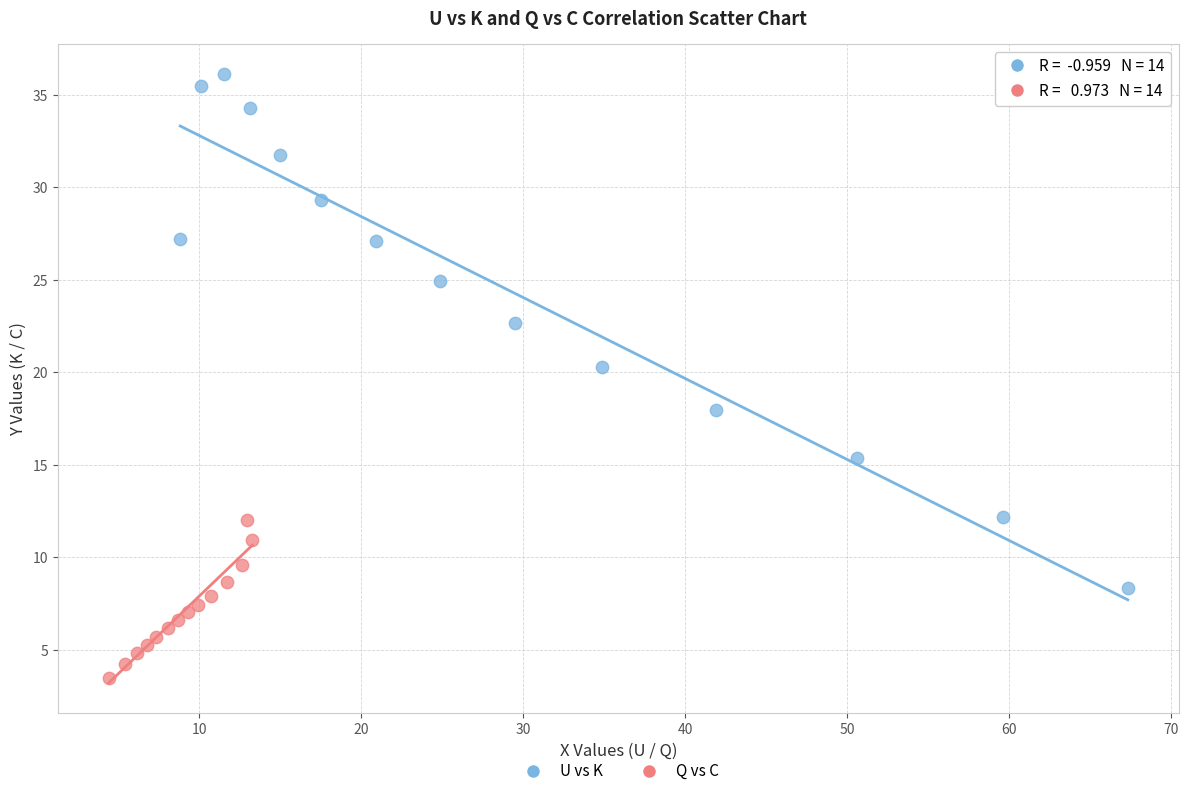

Which series reaches the minimum Y coordinate?

Q vs C